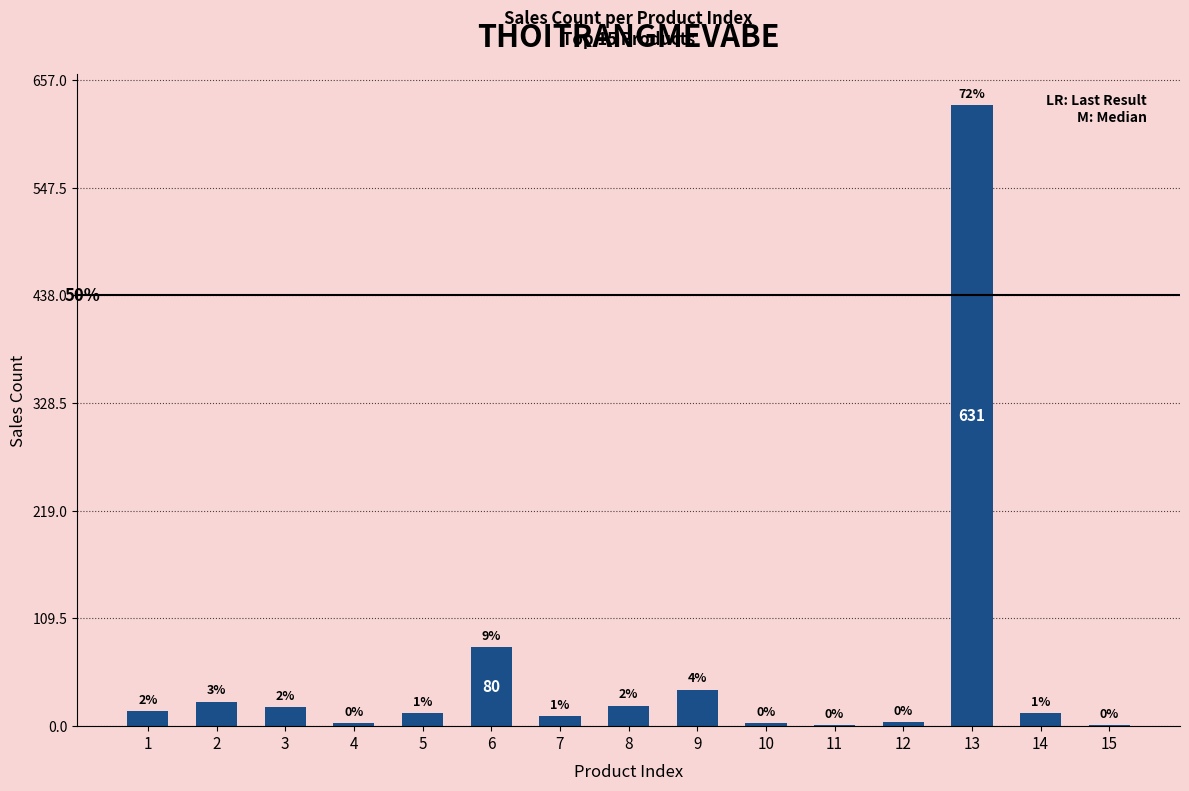

What is the greatest value displayed?

631